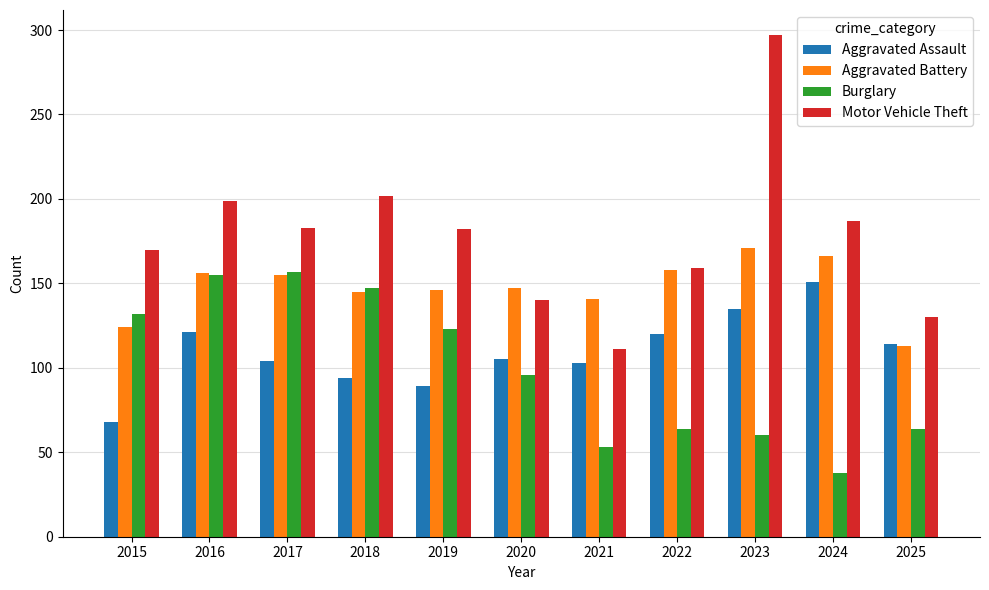

Is it true that Aggravated Assault equals 103 at 2021?

True